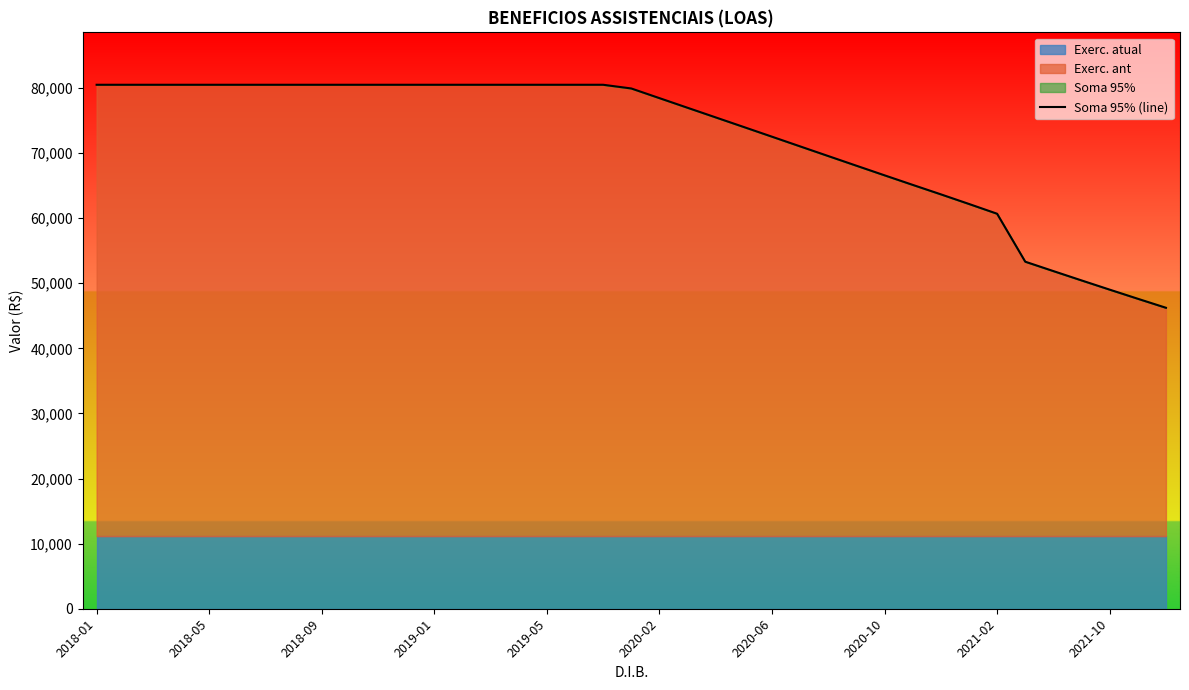

True or false: the data shows 122344.6 at 23.

False